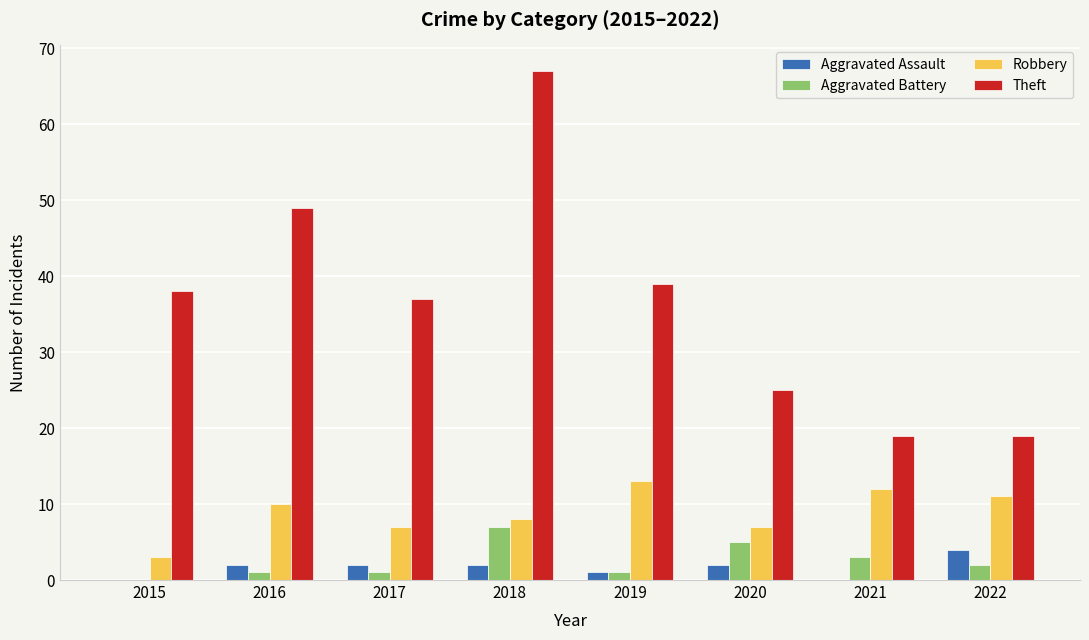

Reading left to right, list all the values displayed in this chart.

Aggravated Assault: 2015=0	2016=2	2017=2	2018=2	2019=1	2020=2	2021=0	2022=4
Aggravated Battery: 2015=0	2016=1	2017=1	2018=7	2019=1	2020=5	2021=3	2022=2
Robbery: 2015=3	2016=10	2017=7	2018=8	2019=13	2020=7	2021=12	2022=11
Theft: 2015=38	2016=49	2017=37	2018=67	2019=39	2020=25	2021=19	2022=19